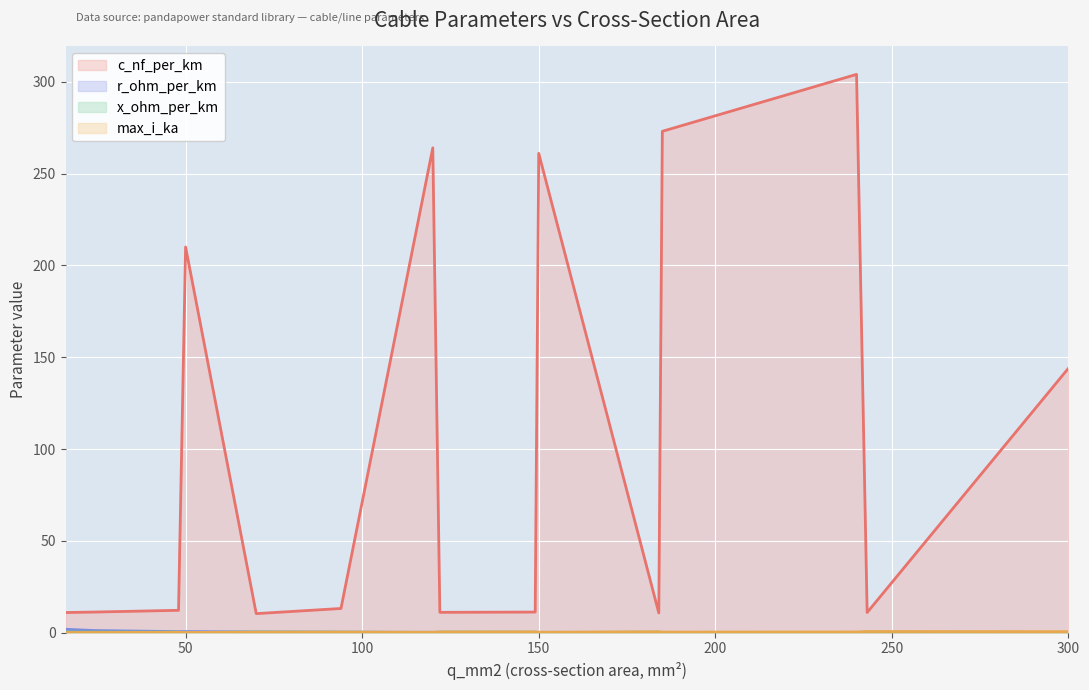

What is the sum of the c_nf_per_km values at 243 and 16?

22.0